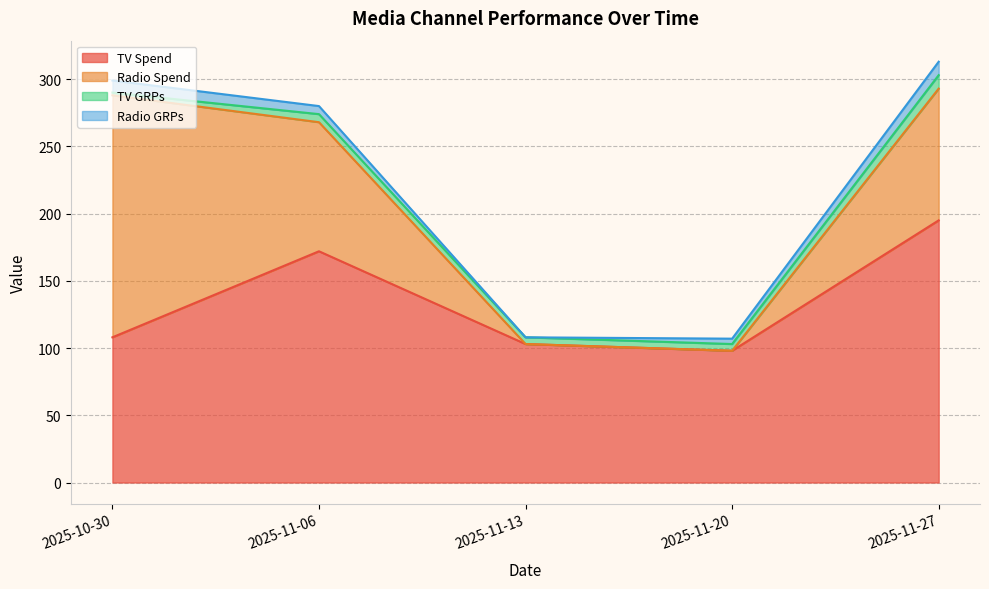

Does the chart have visible grid lines?

Yes